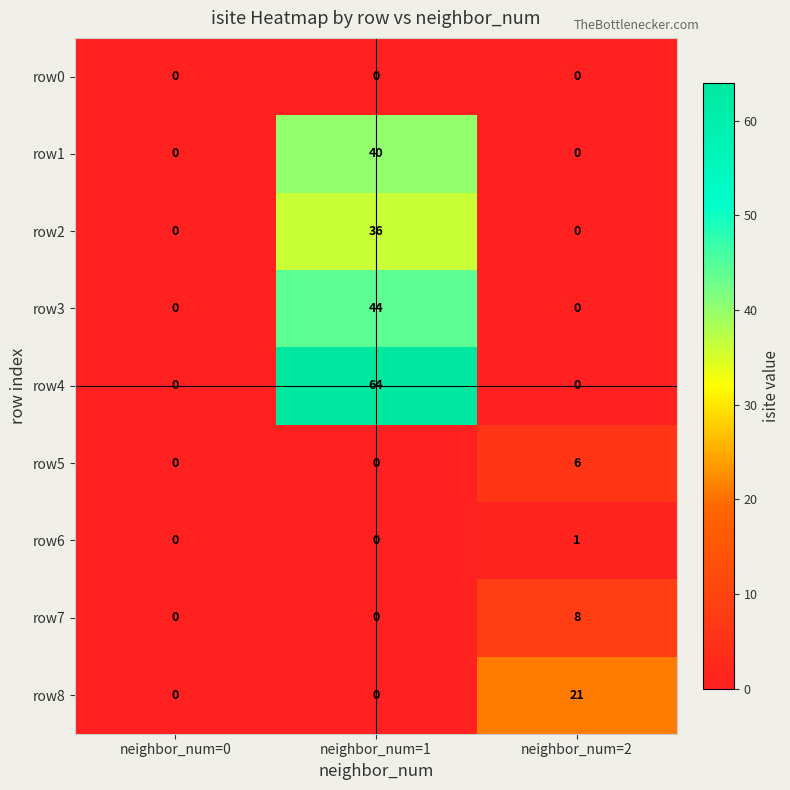

Count the row2 values in the range 0 to 36.

3